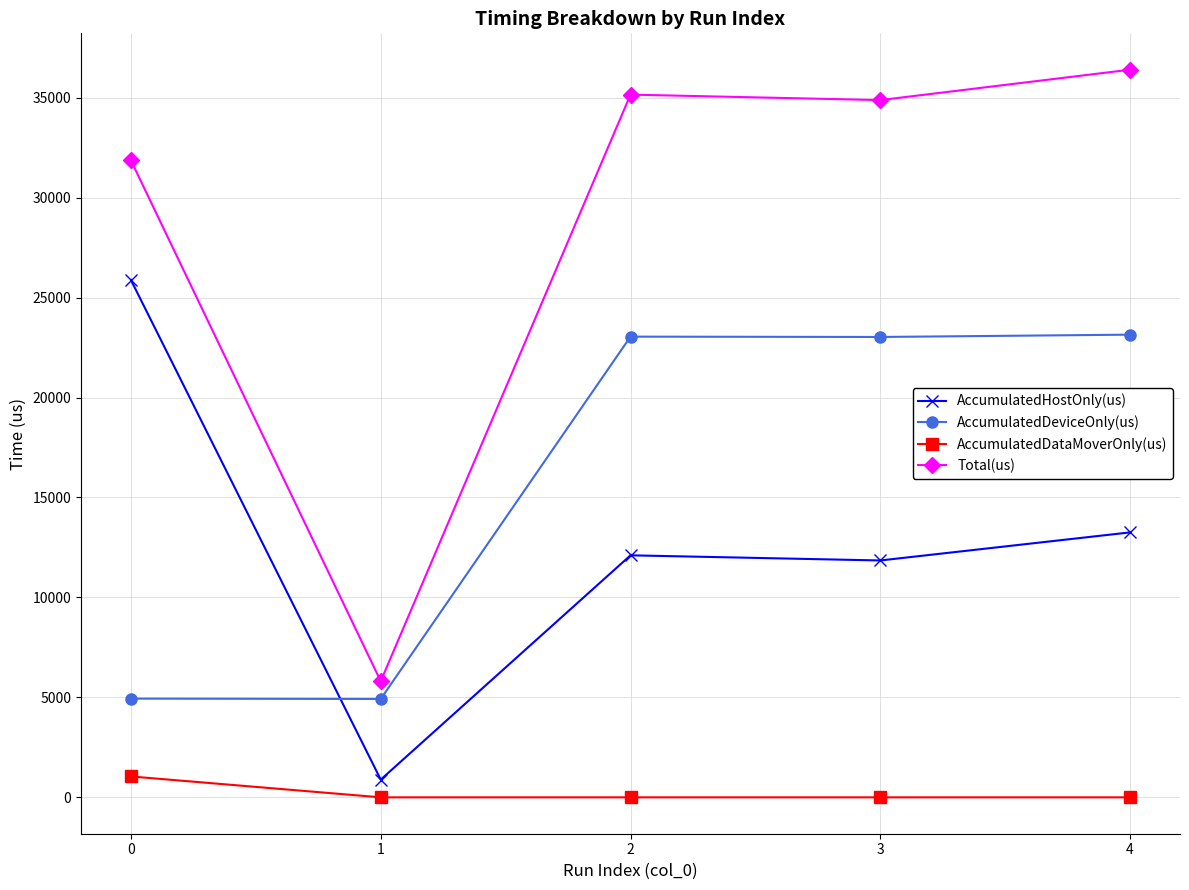

How many distinct data groups are displayed?

4